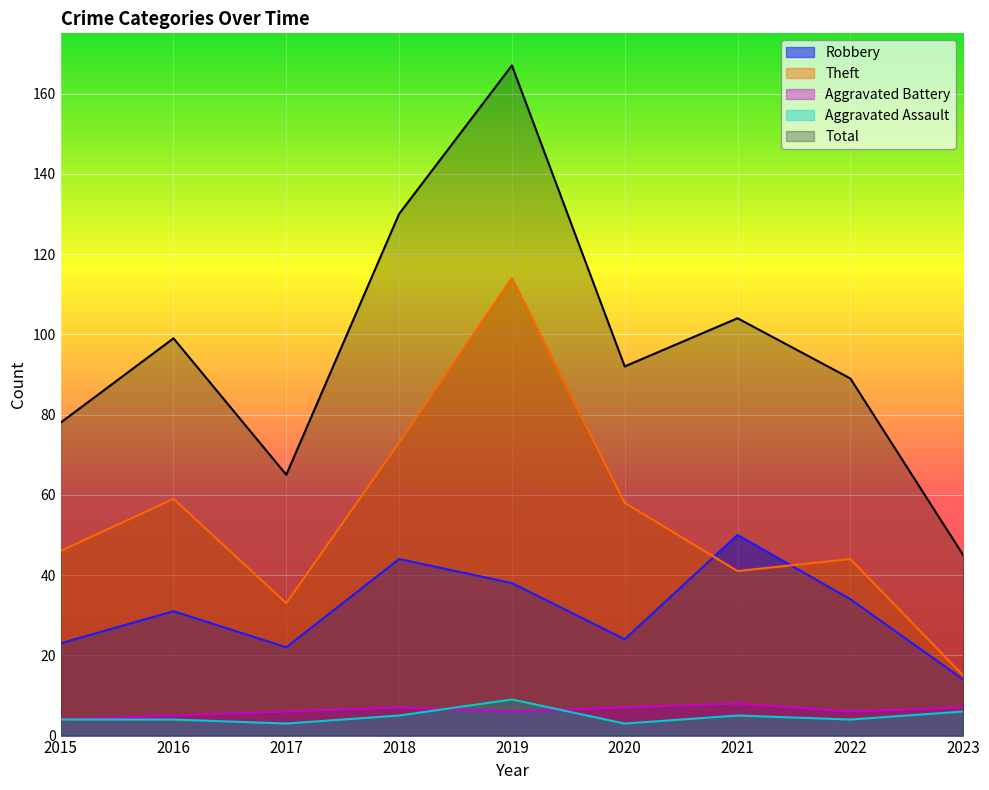

Which label corresponds to the smallest value in the chart?

2017